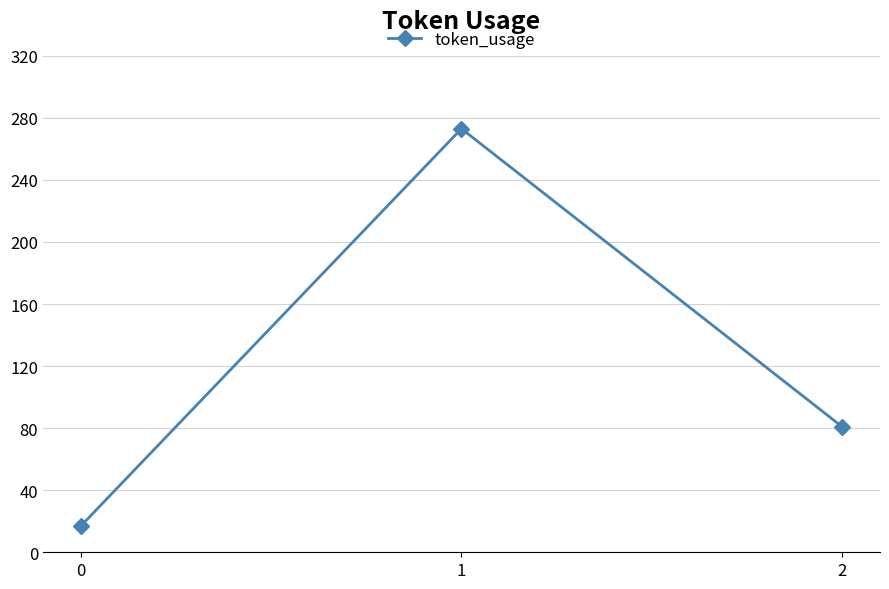

How many values are below 81?

1